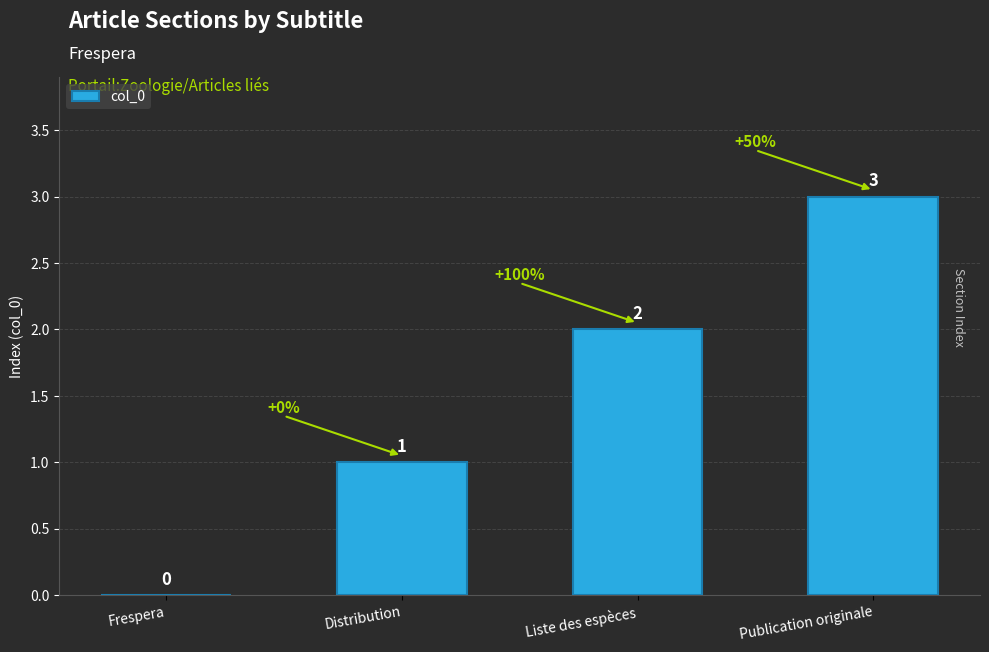

Count the number of categories in the chart.

4